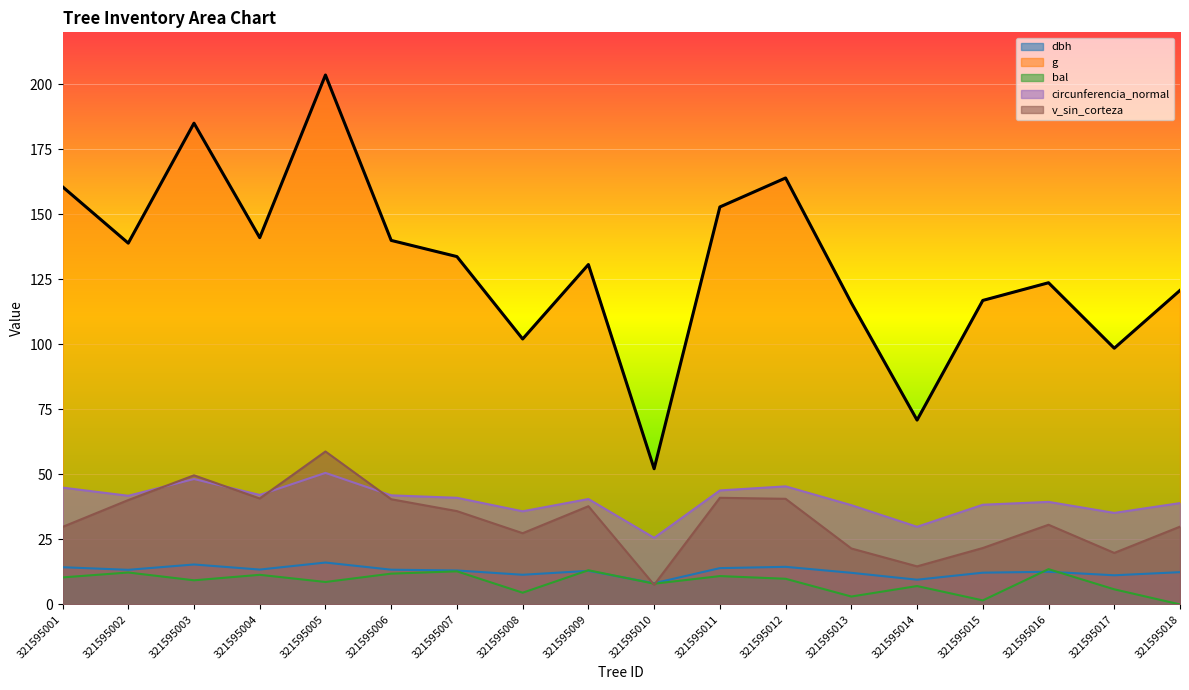

What is the sum of all bal values?

153.8